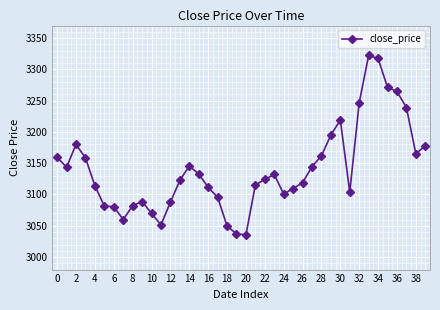

What is the value of the 39th point from the left?

3165.0